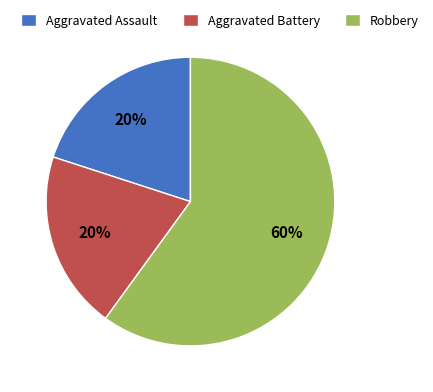

Which category has the biggest portion of the pie?

Robbery